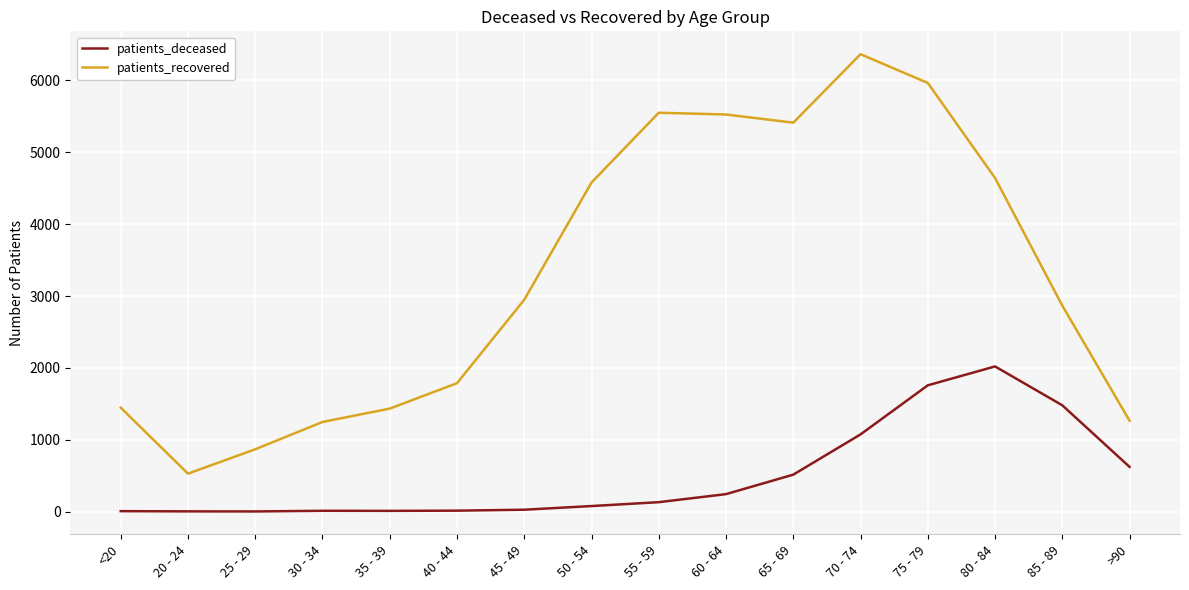

What is the spread (max minus min) of values at 25 - 29?

865